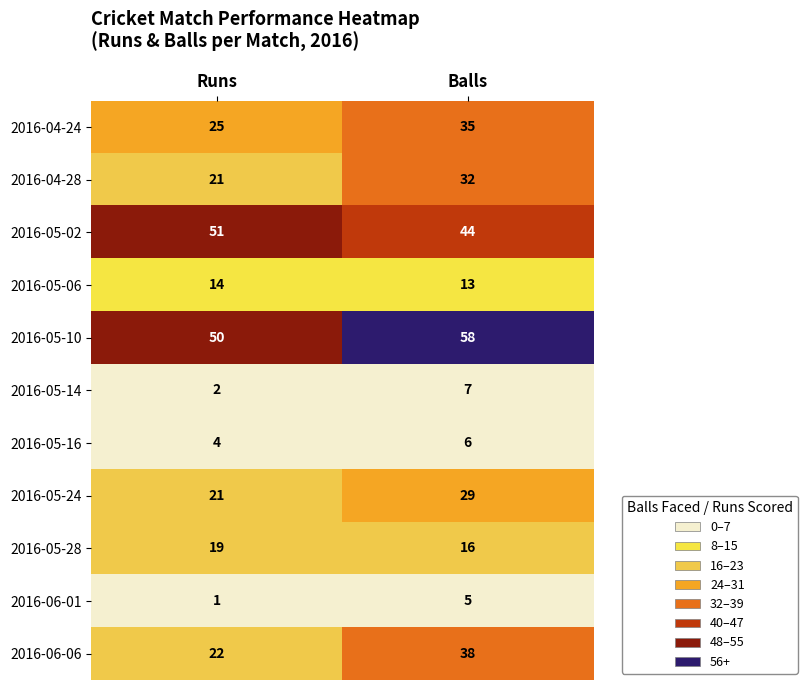

True or false: 2016-05-14 has a value of 7 at Balls.

True